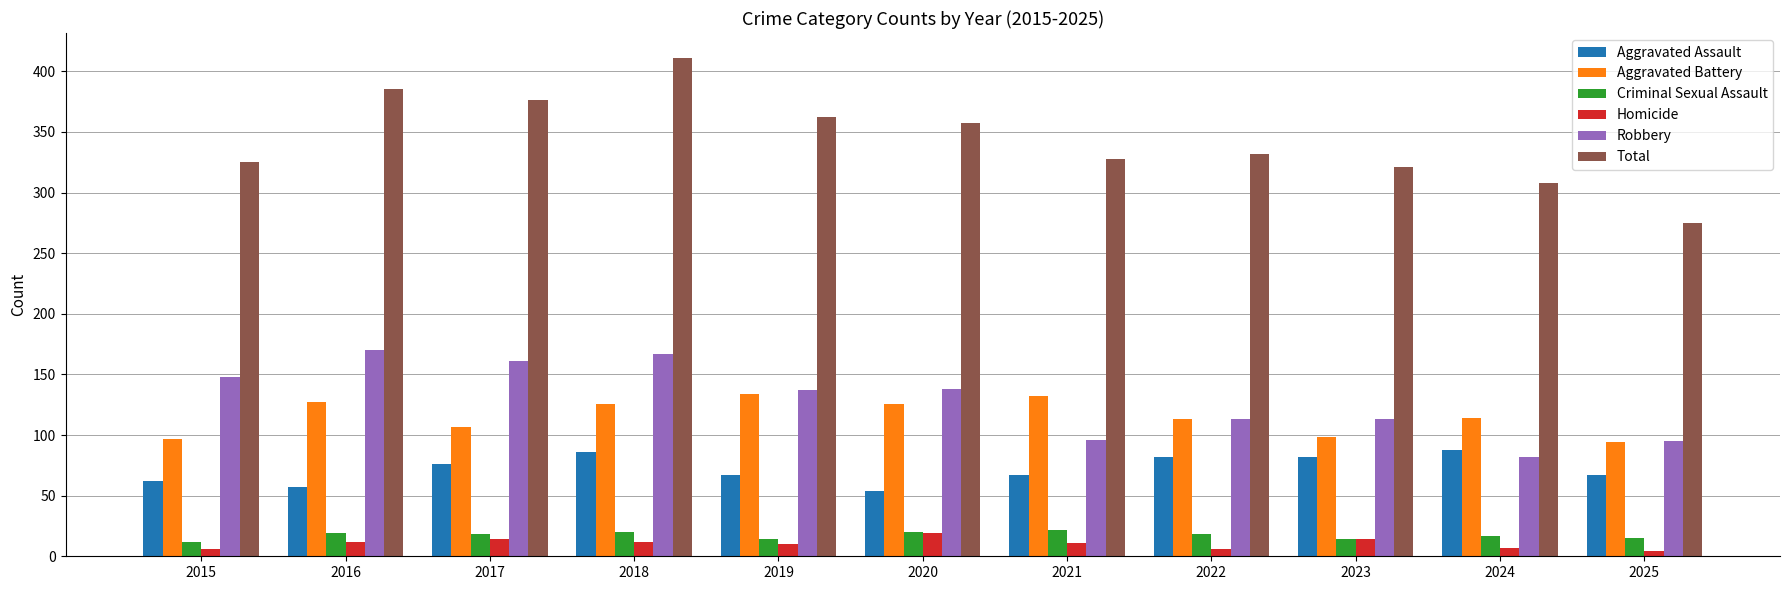

Count the number of data series in this chart.

6